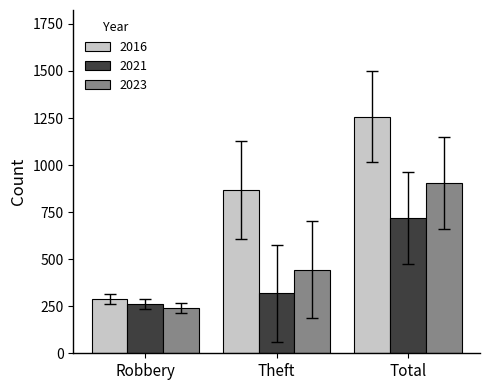

How many bars are there in total?

9